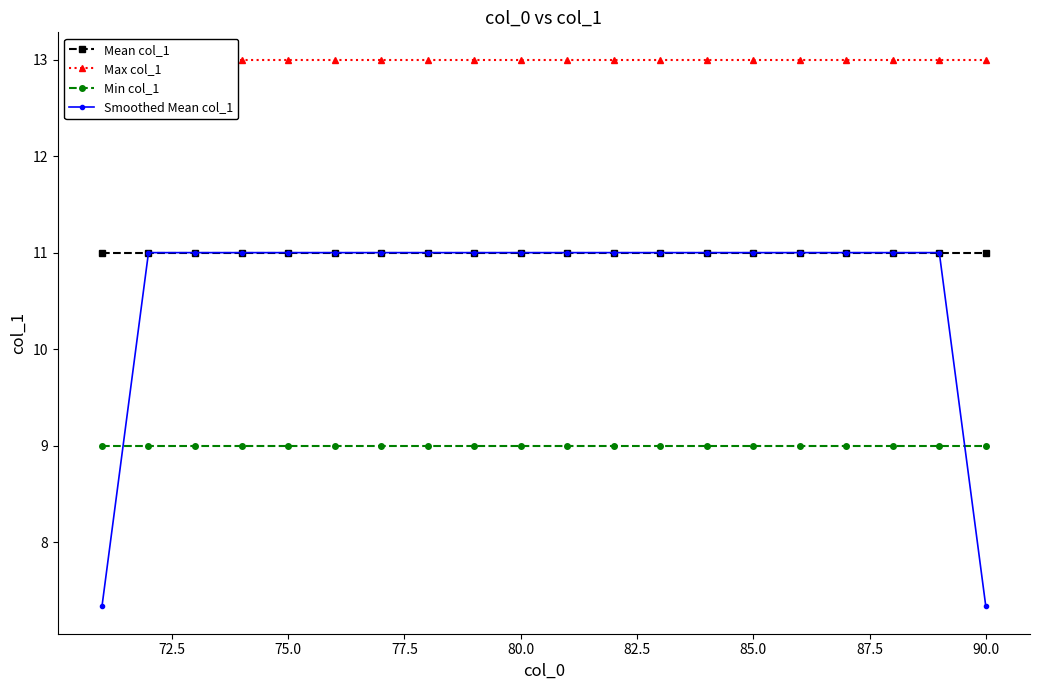

Reading left to right, transcribe all the data shown in this chart.

Mean col_1: 11.0	11.0	11.0	11.0	11.0	11.0	11.0	11.0	11.0	11.0	11.0	11.0	11.0	11.0	11.0	11.0	11.0	11.0	11.0	11.0
Max col_1: 13.0	13.0	13.0	13.0	13.0	13.0	13.0	13.0	13.0	13.0	13.0	13.0	13.0	13.0	13.0	13.0	13.0	13.0	13.0	13.0
Min col_1: 9.0	9.0	9.0	9.0	9.0	9.0	9.0	9.0	9.0	9.0	9.0	9.0	9.0	9.0	9.0	9.0	9.0	9.0	9.0	9.0
Smoothed Mean col_1: 7.3	11.0	11.0	11.0	11.0	11.0	11.0	11.0	11.0	11.0	11.0	11.0	11.0	11.0	11.0	11.0	11.0	11.0	11.0	7.3